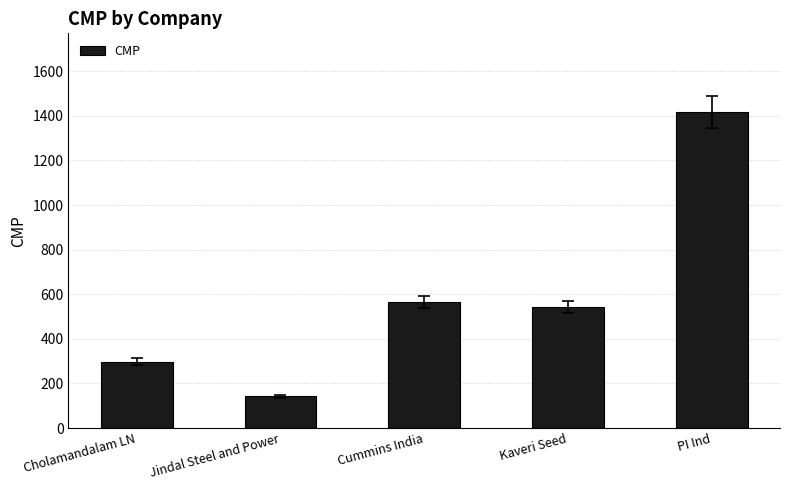

What position from the right is Kaveri Seed?

2